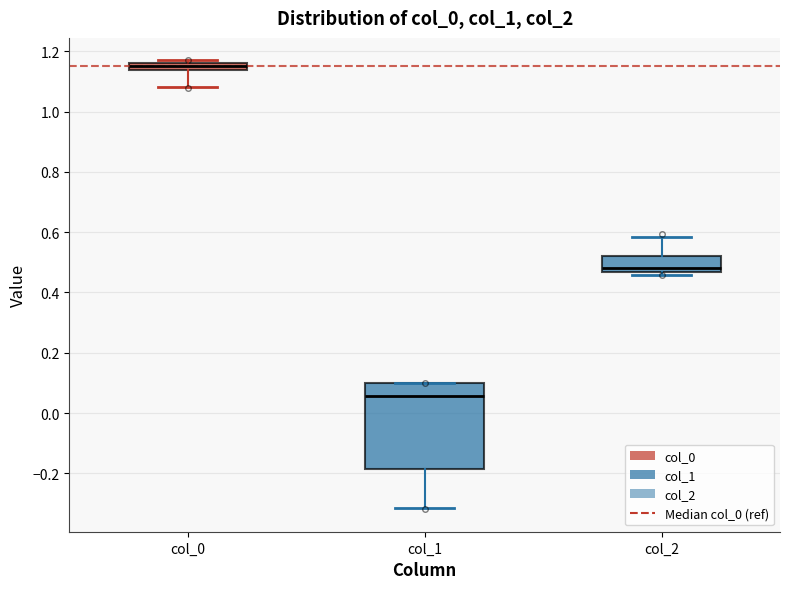

Comparing the boxes themselves (not the whiskers), which one is the tallest?

col_1